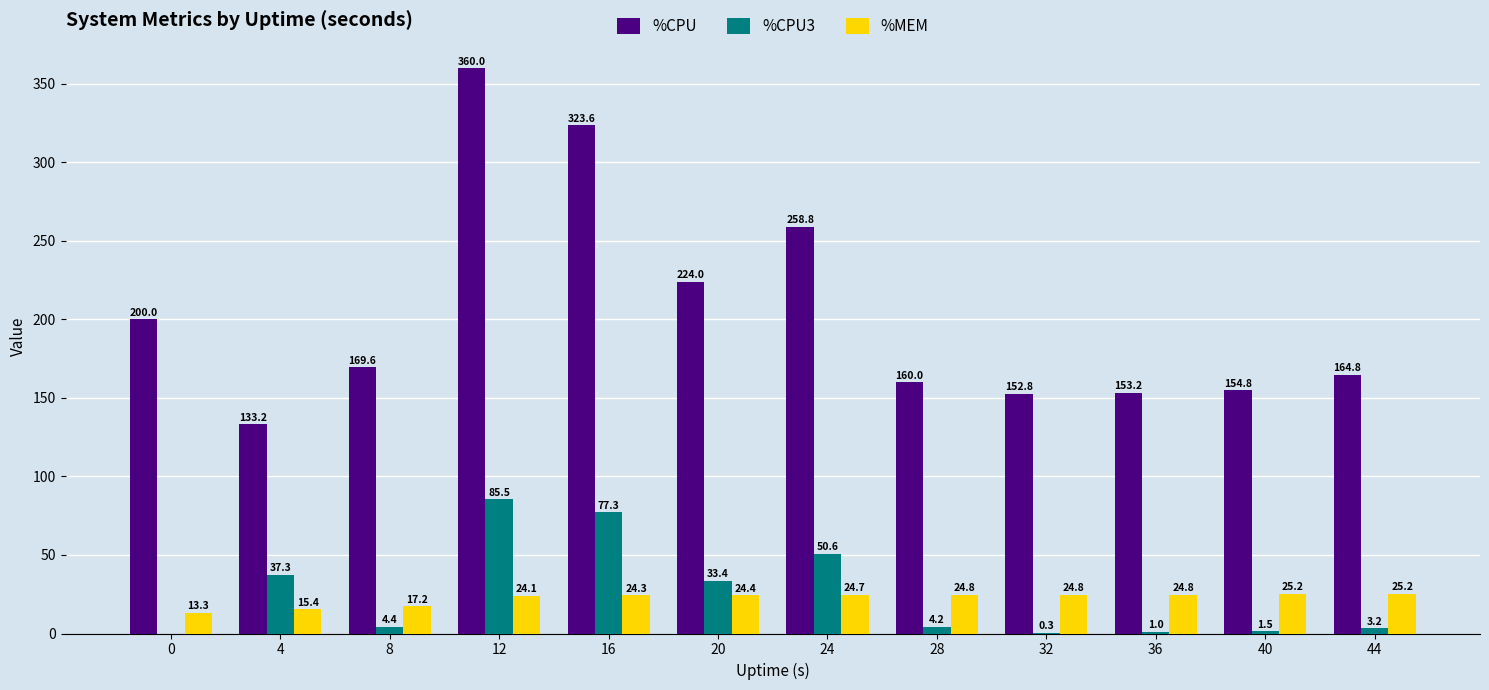

What is the sum of the %CPU values at 44 and 36?

318.0